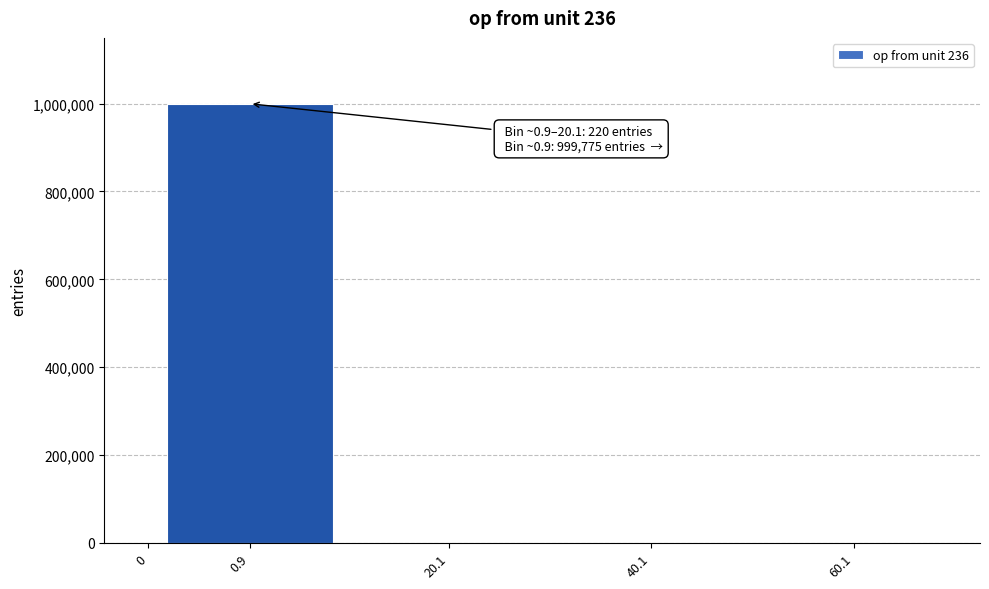

What is the maximum value shown in the chart?

999775